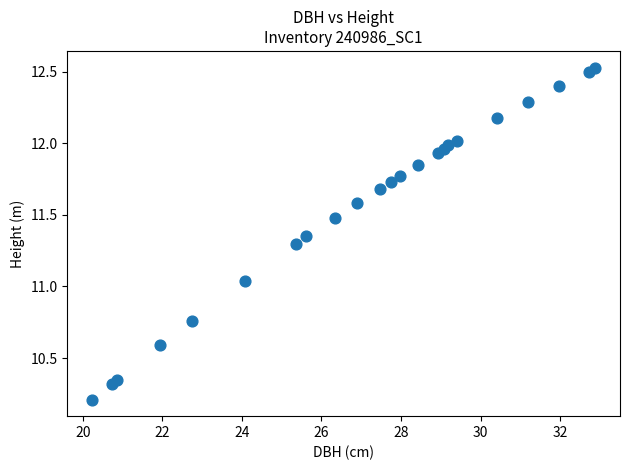

What is the range of Y values (max minus min)?

2.3